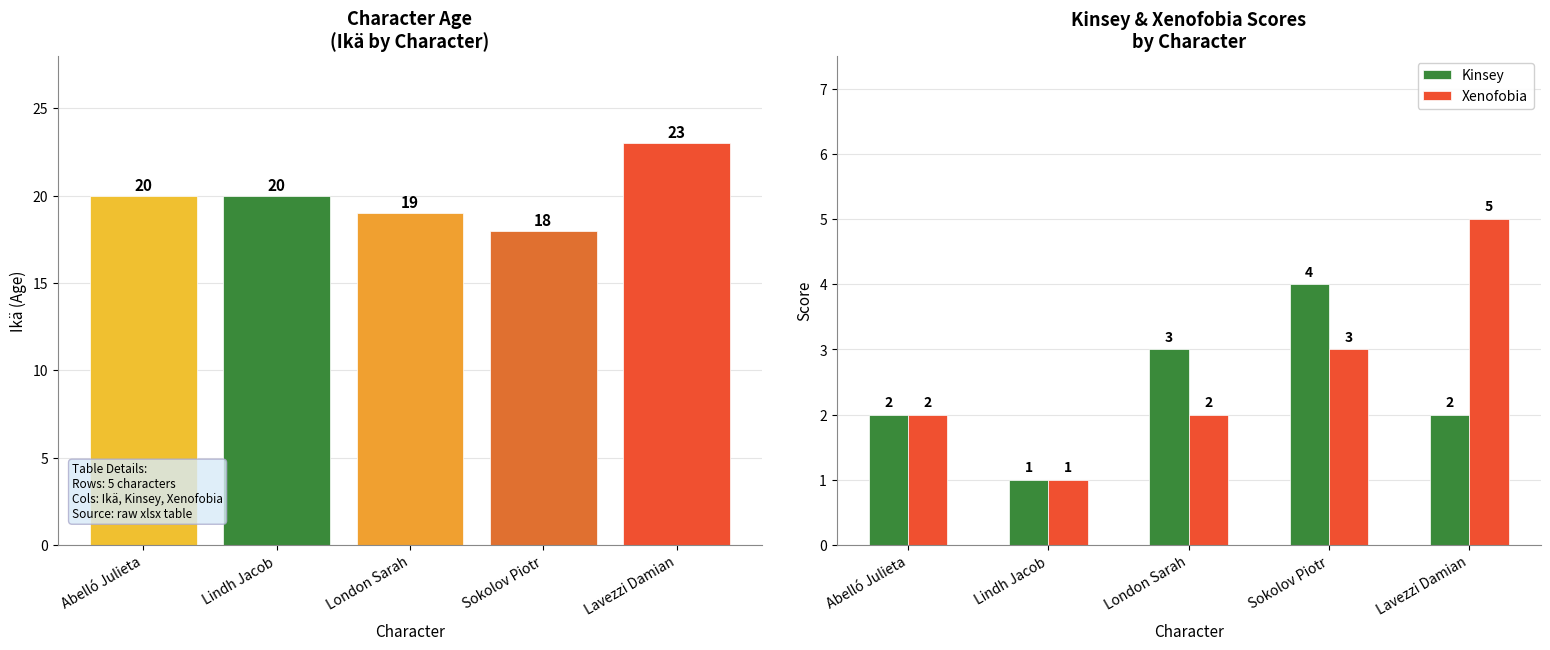

Between London Sarah and Sokolov Piotr, which series saw the biggest shift?

Ikä